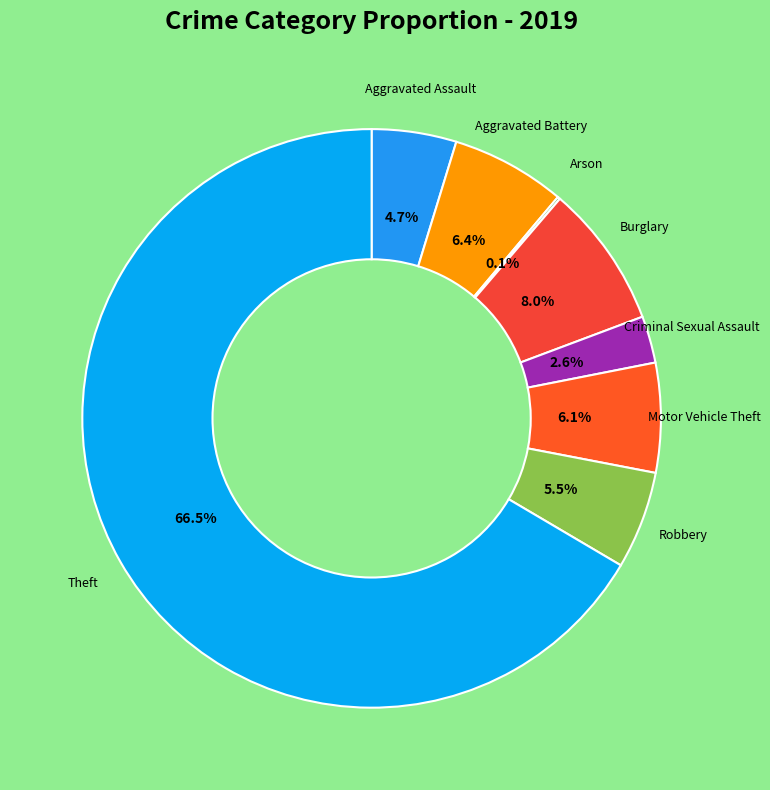

Is there any slice that represents more than half of the pie?

Yes